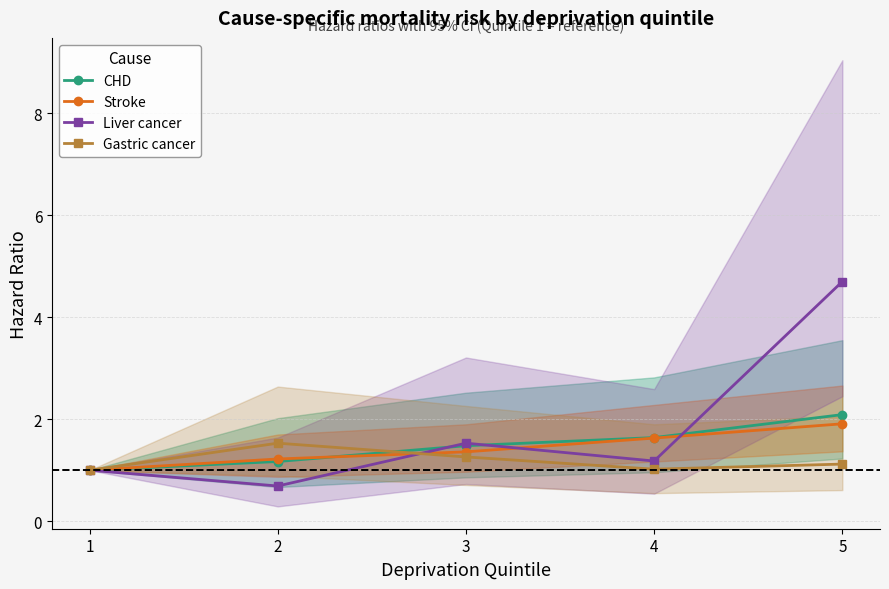

Between 3 and 1, which is larger?

3